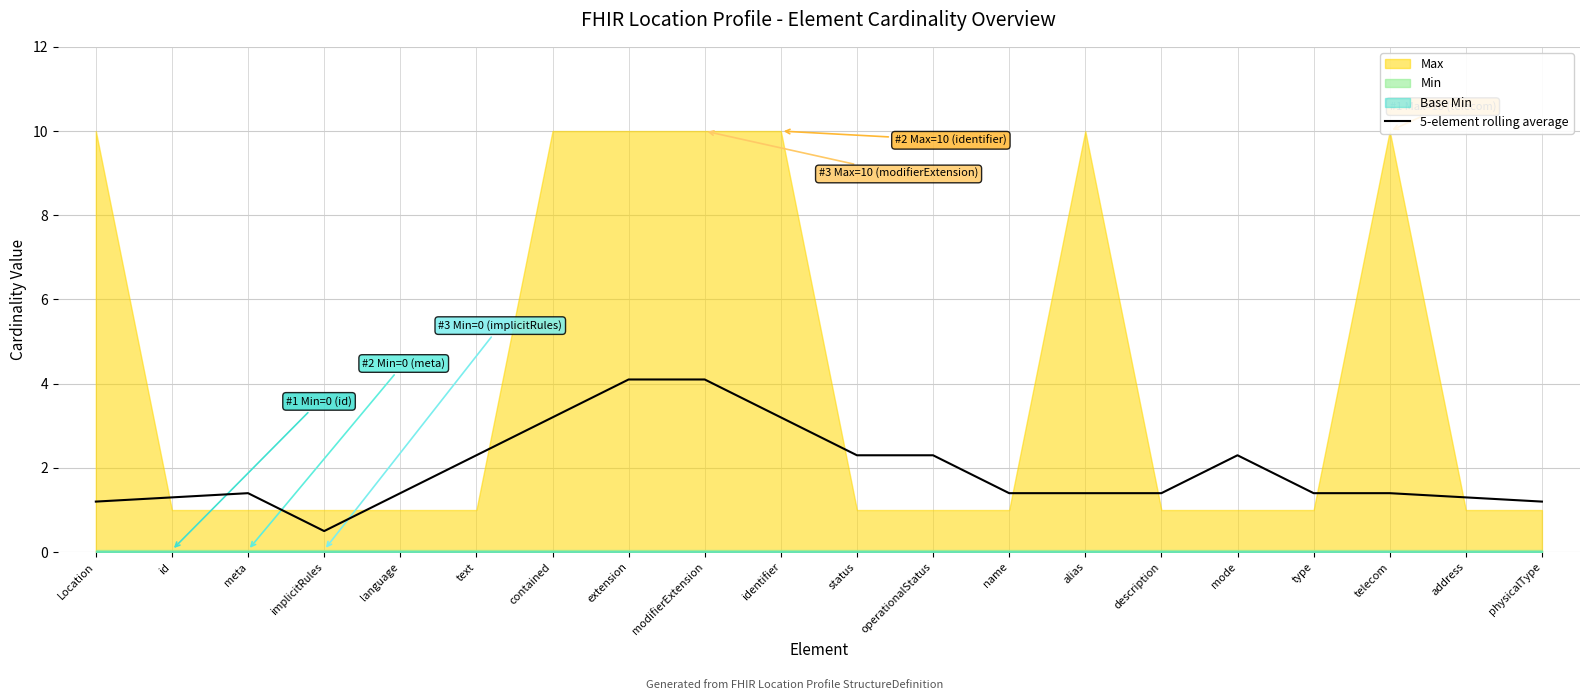

Reading right to left, transcribe all the data shown in this chart.

physicalType=1.2	address=1.3	telecom=1.4	type=1.4	mode=2.3	description=1.4	alias=1.4	name=1.4	operationalStatus=2.3	status=2.3	identifier=3.2	modifierExtension=4.1	extension=4.1	contained=3.2	text=2.3	language=1.4	implicitRules=0.5	meta=1.4	id=1.3	Location=1.2